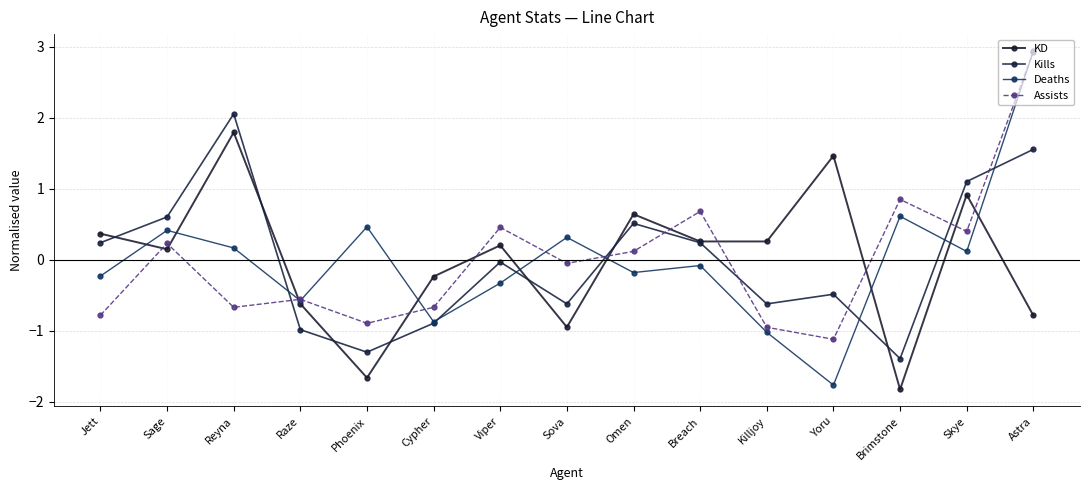

At which category is the sum across all series the highest?

Astra